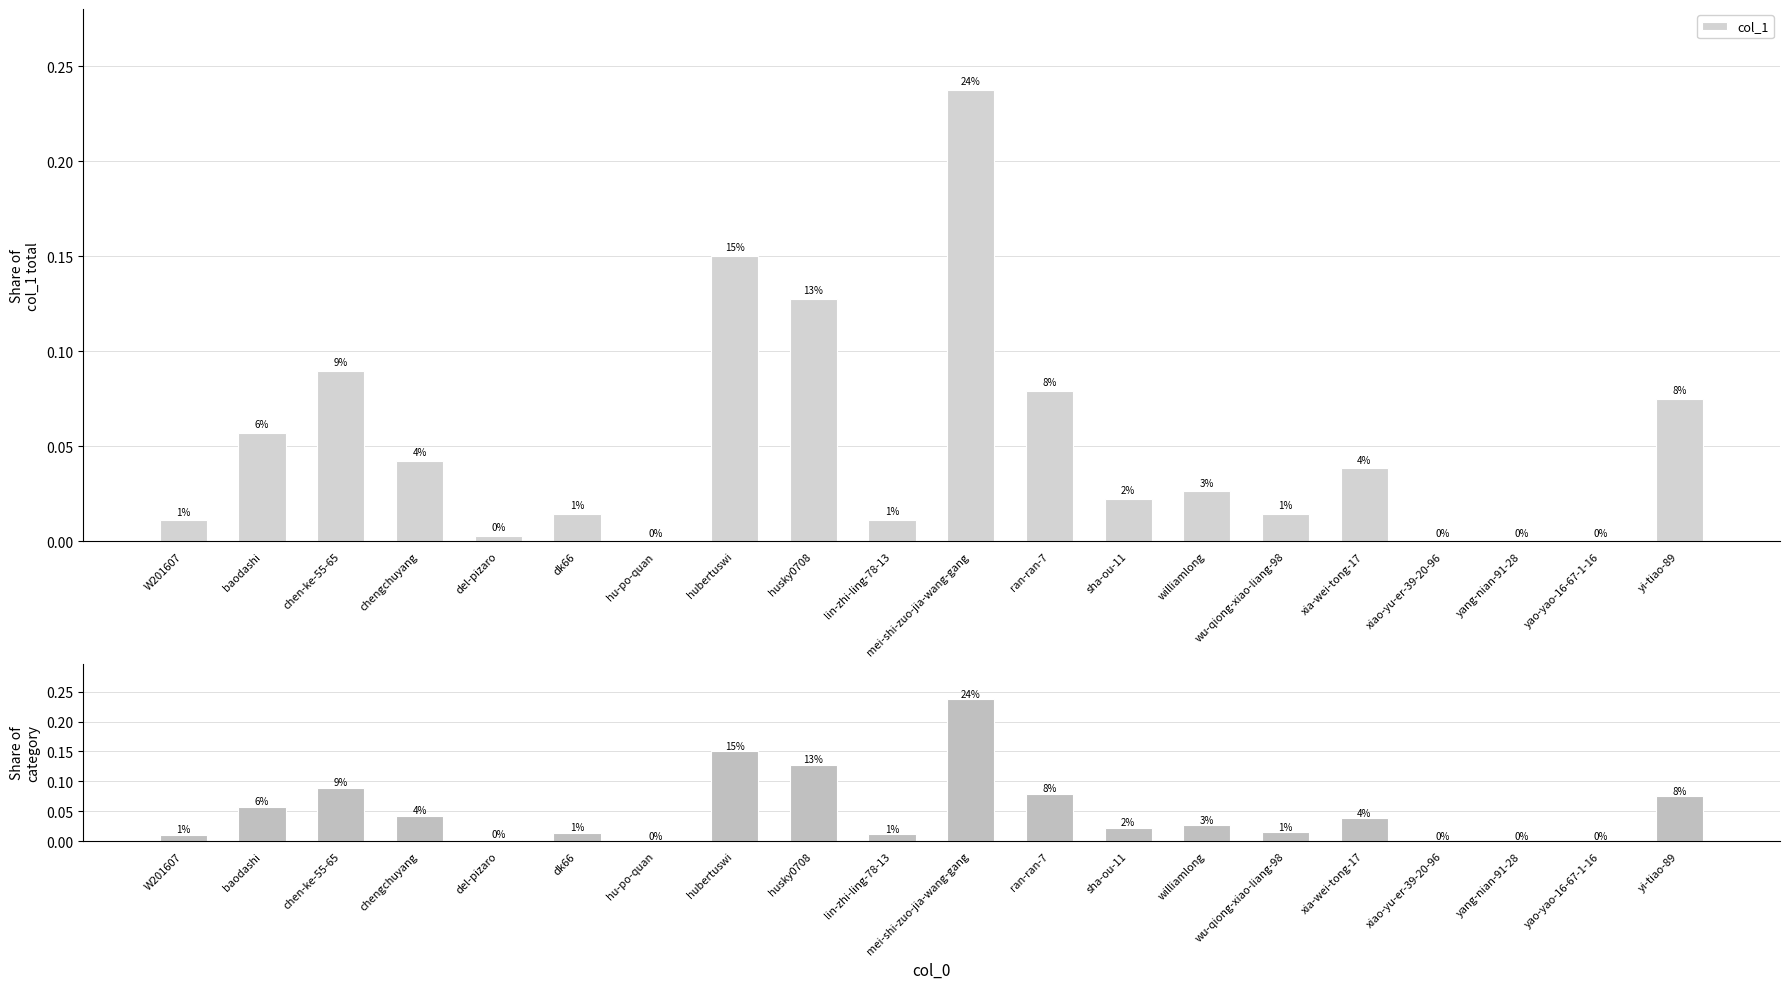

Is it true that col_1 equals 0.1 at xia-wei-tong-17?

False